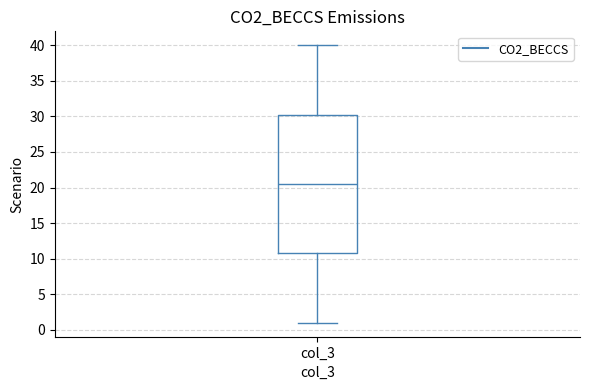

Where does the median line of the box for col_3 sit on the y-axis? The values are not printed on the chart, so give them approximately, as read against the axis.

20.5